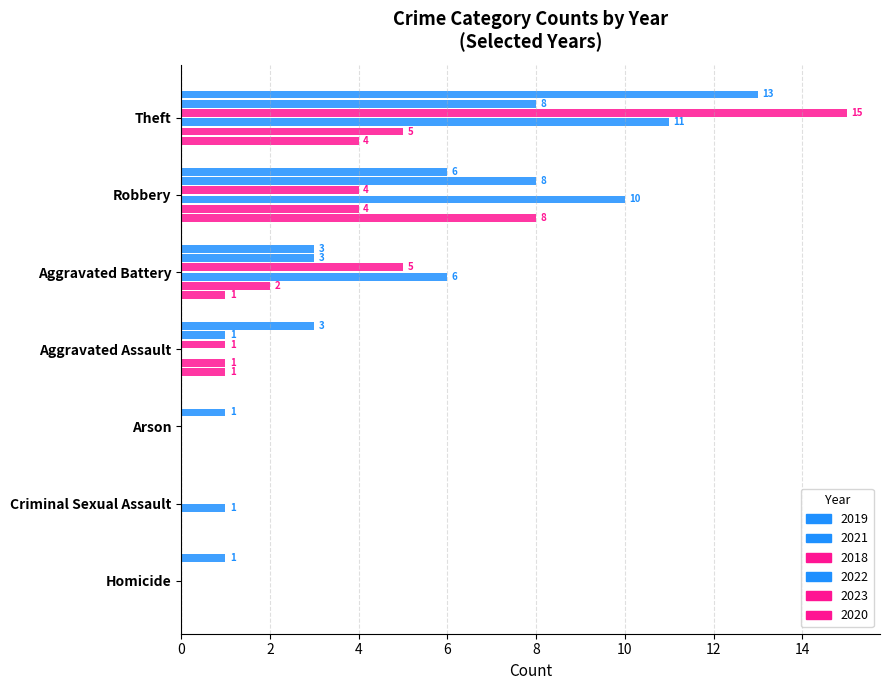

How many values in 2023 are above zero?

4